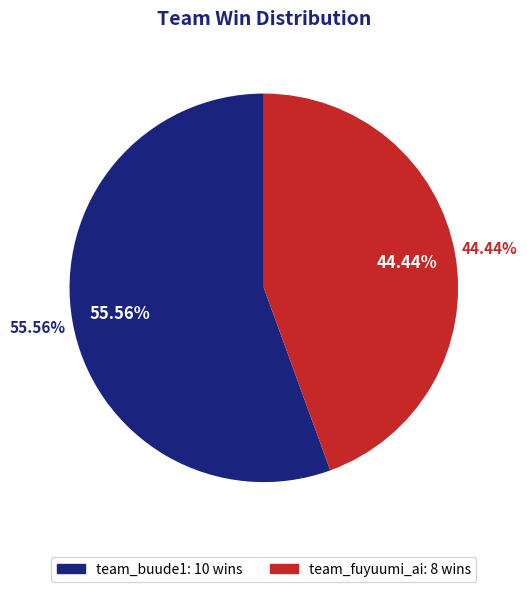

To the nearest percent, what portion does team_buude1 represent?

56%